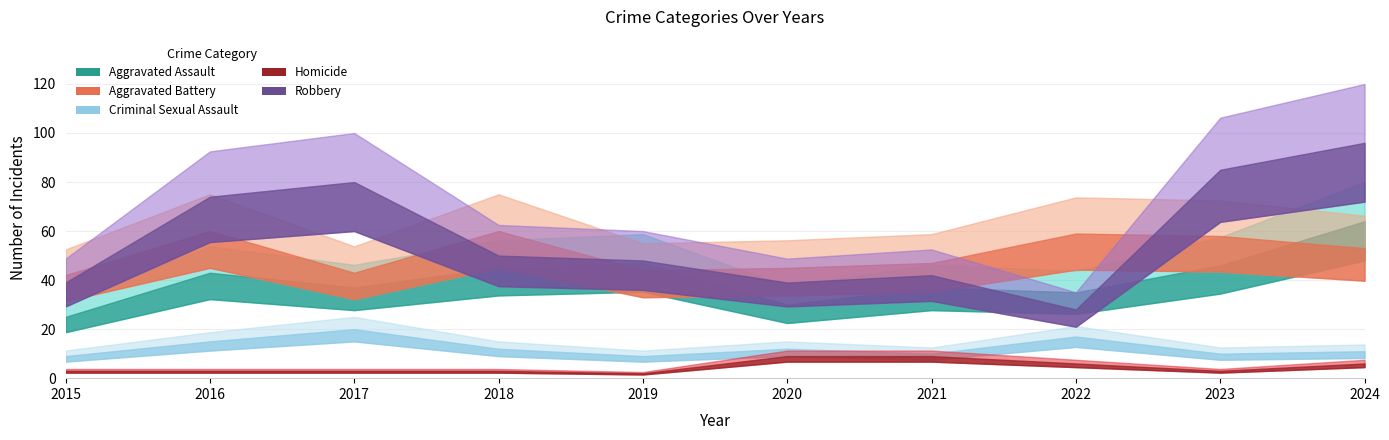

True or false: Robbery has more than 2 interior local peaks.

False